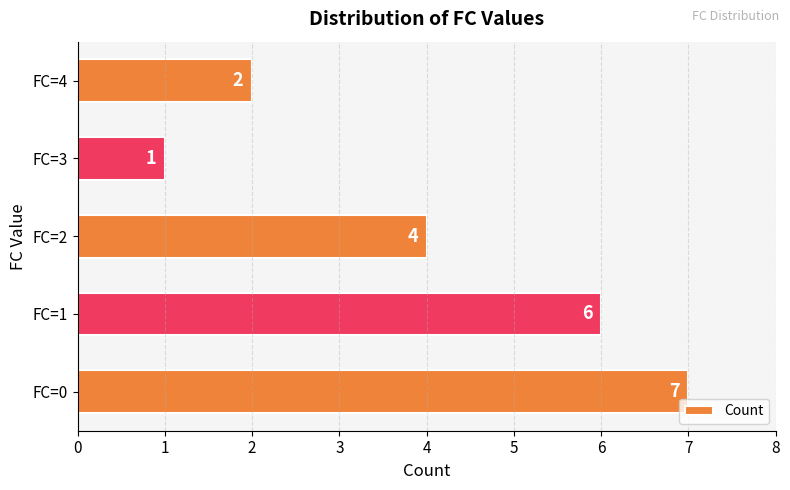

Count the values in the range 2 to 6.

3